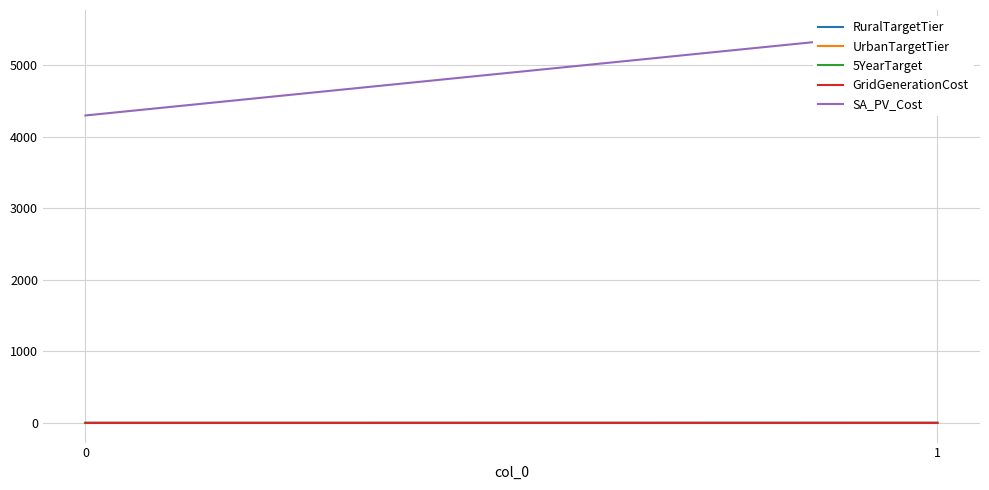

How many data points does each series have?

2